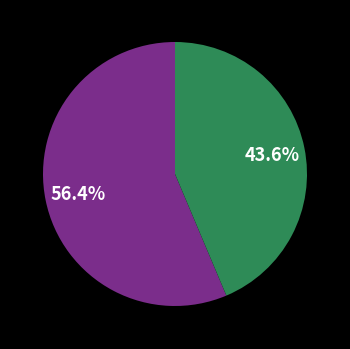

Is there a majority slice in this chart?

Yes